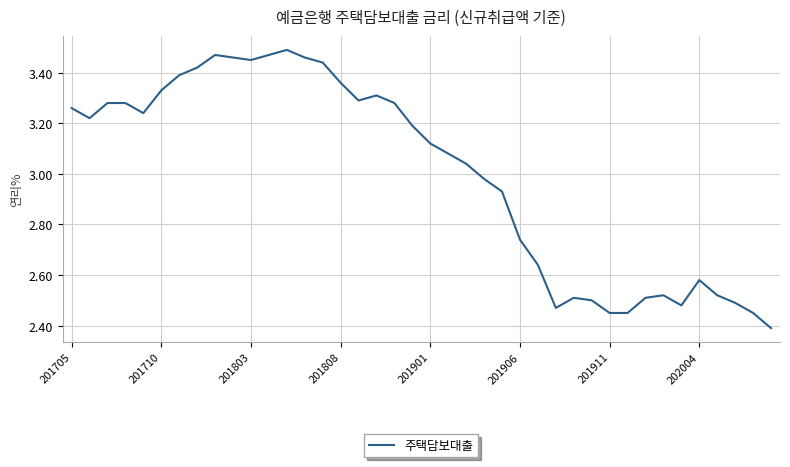

What is the smallest value displayed?

2.4